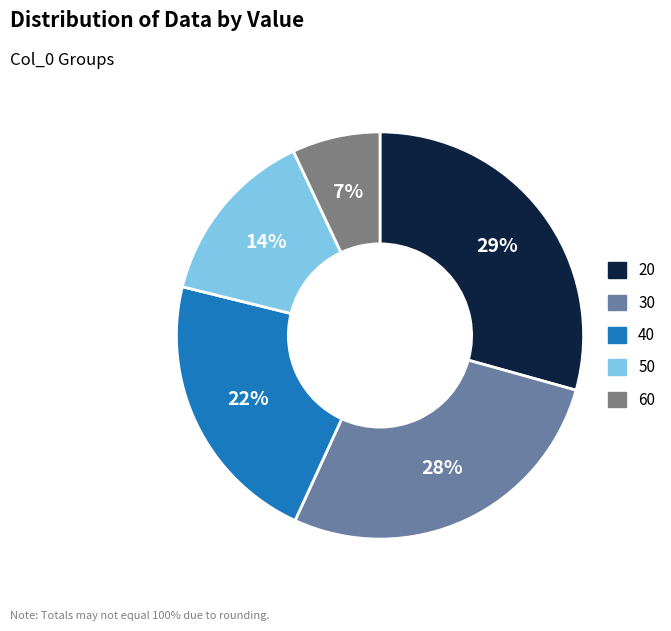

To the nearest percent, what is the combined percentage of 60 and 40?

29%